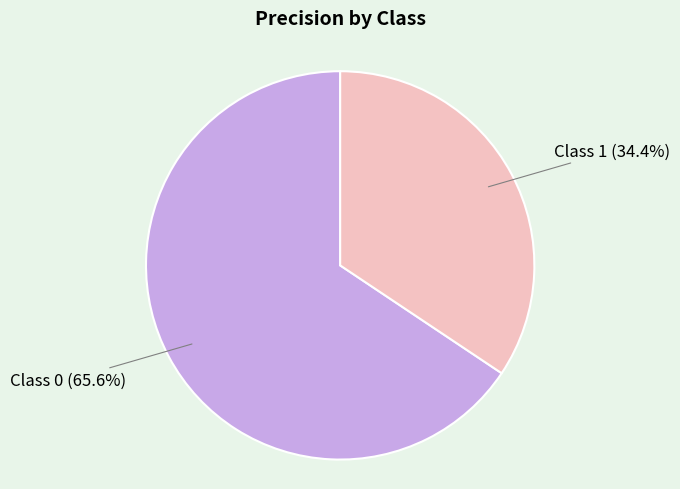

Does any single category account for the majority?

Yes